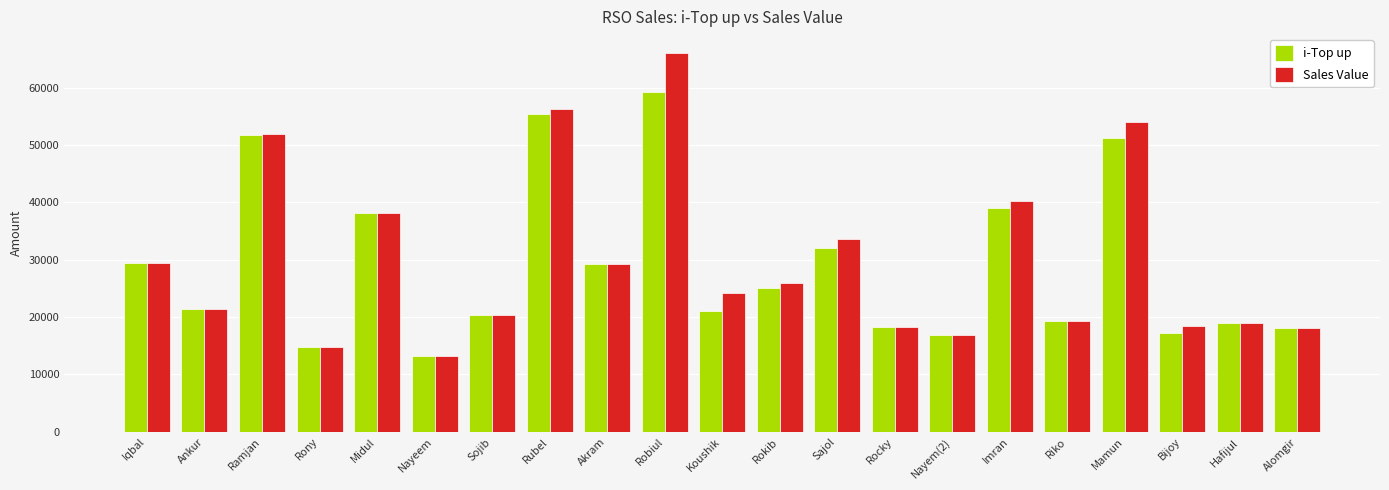

Are the bars grouped side by side (vs. stacked)?

Yes